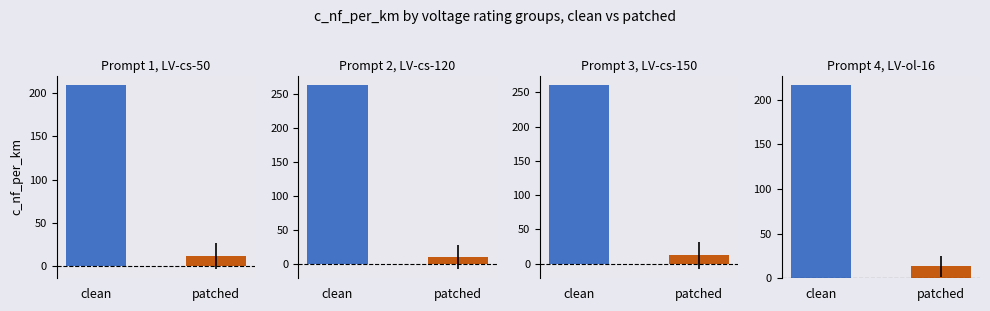

How many bars are there in total?

8